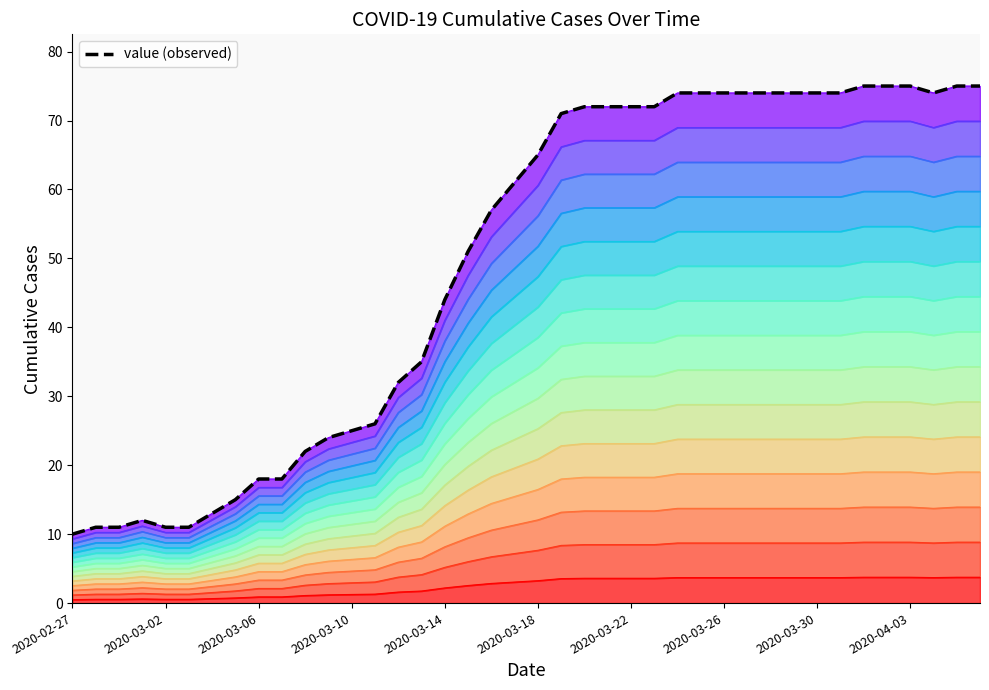

Does the chart display data point markers on the line(s)?

No